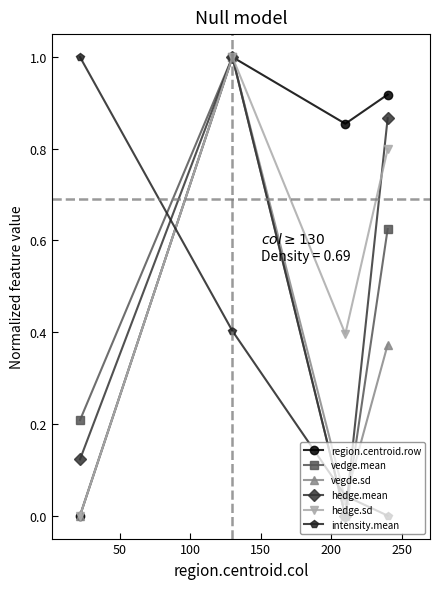

What is the difference between the maximum and minimum values in the vegde.sd series?

1.0